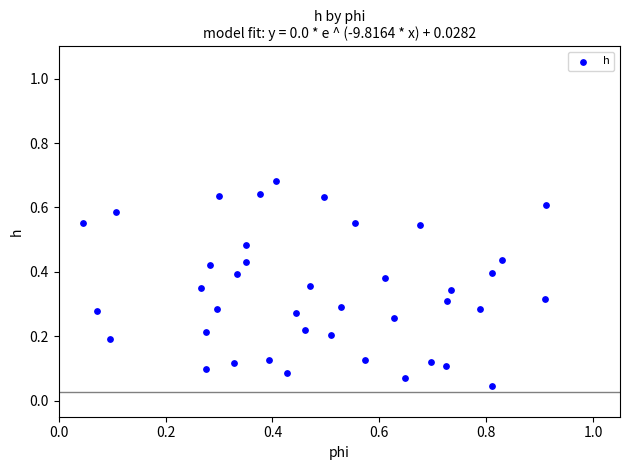

What is the range of X values (max minus min)?

0.9